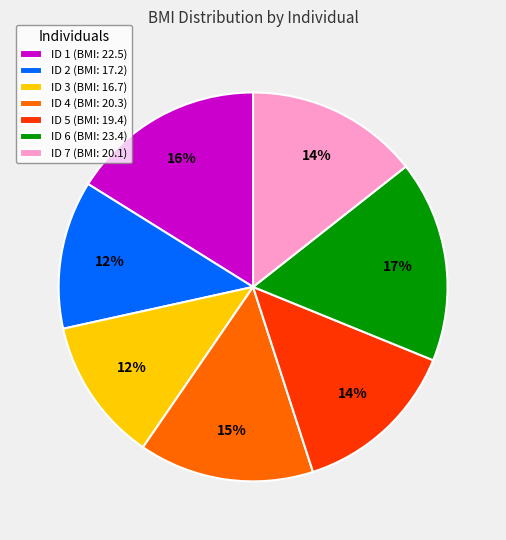

How many slices are in this pie chart?

7